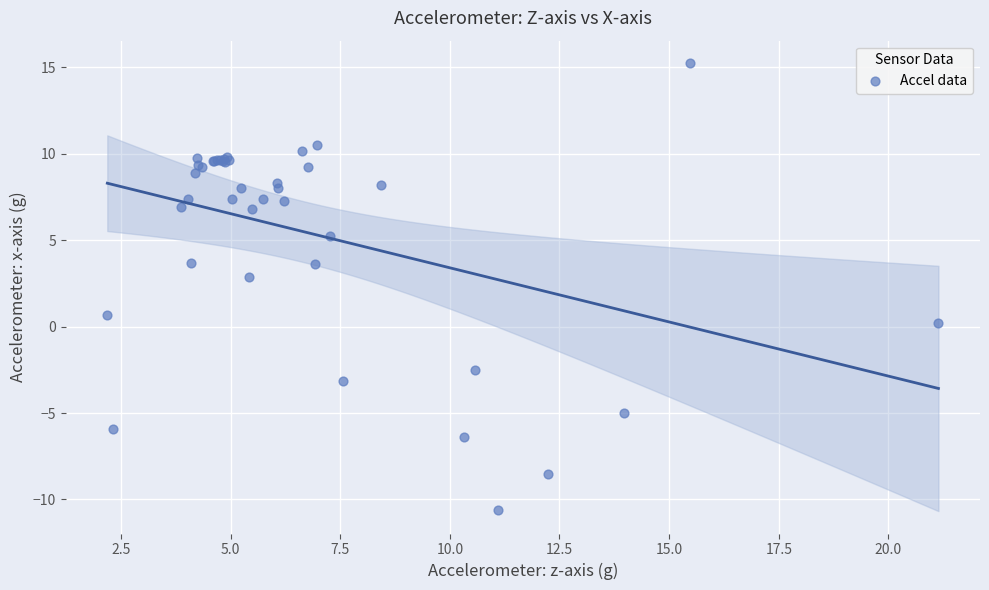

What Y value in the scatter plot is closest to 2?

2.9